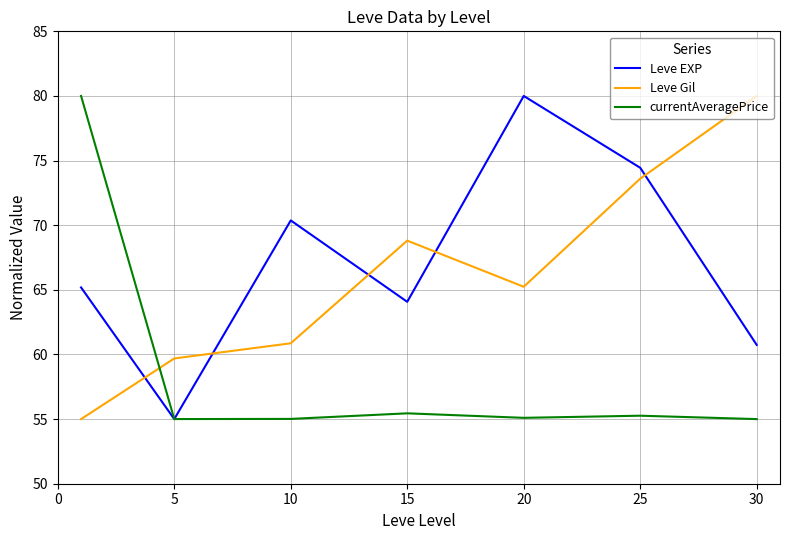

What is the minimum value for currentAveragePrice?

55.0